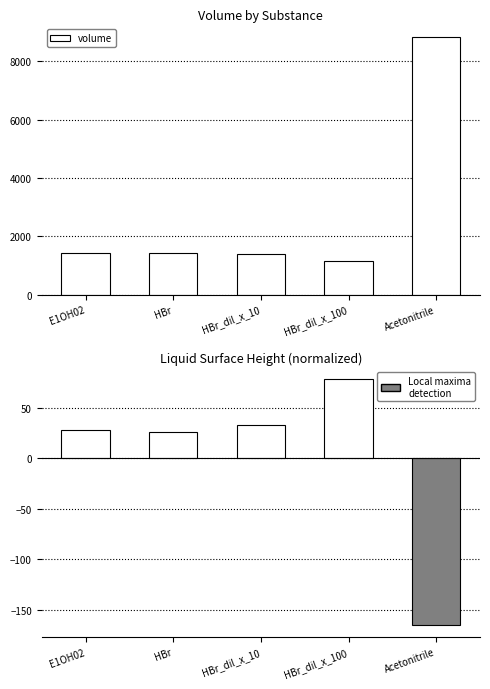

Rank the series by their average value, from highest to lowest.

volume, liquid_surface_height